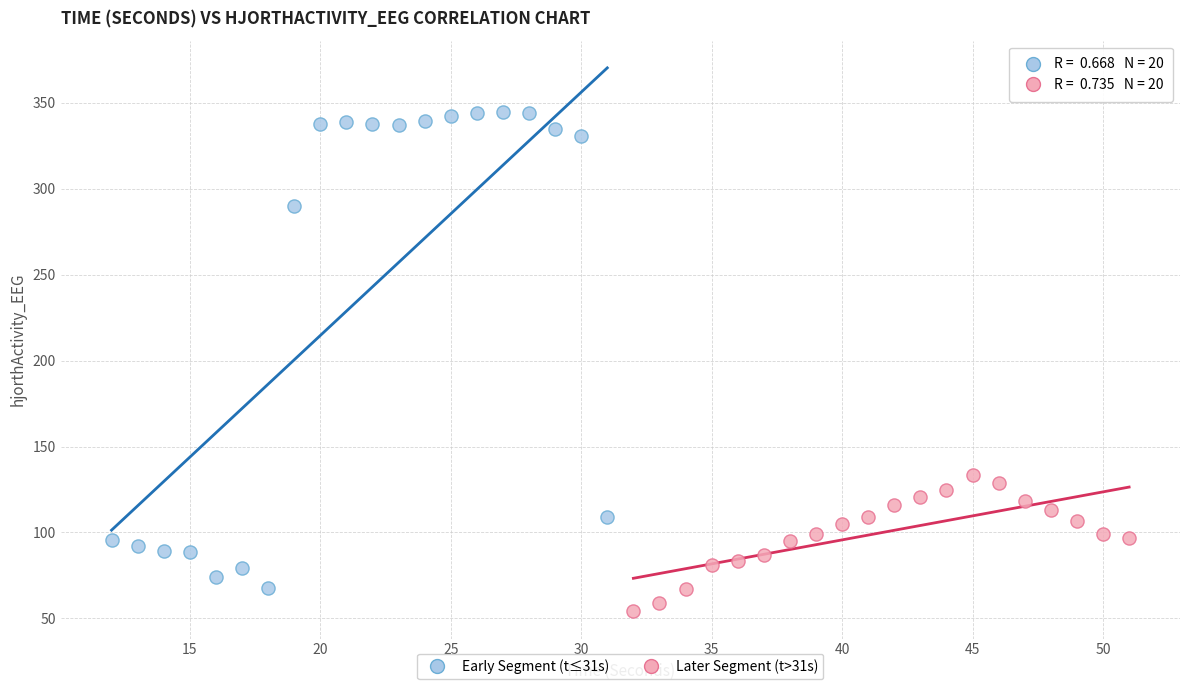

Which series has the widest spread of Y values?

Early Segment (t≤31s)